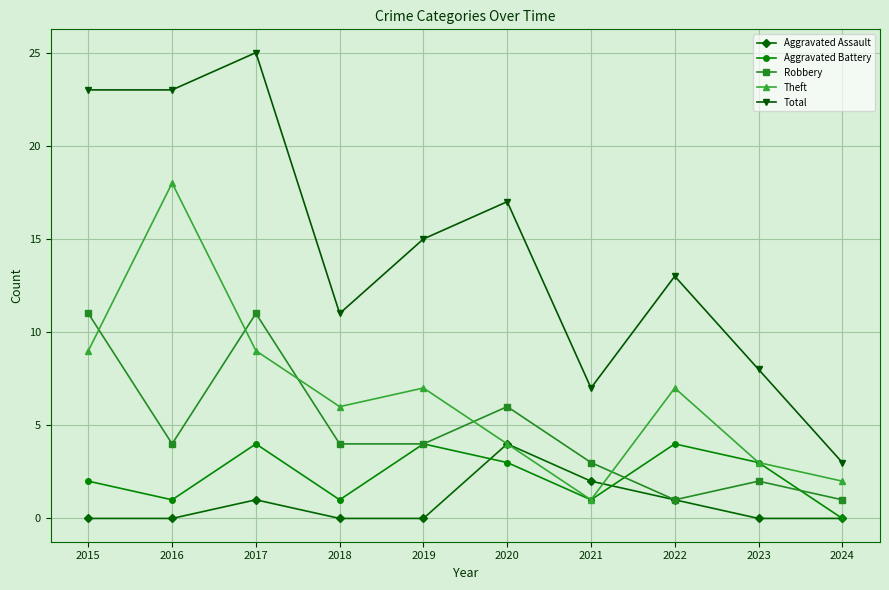

The Aggravated Battery series shows 2 at 2018. True or false?

False